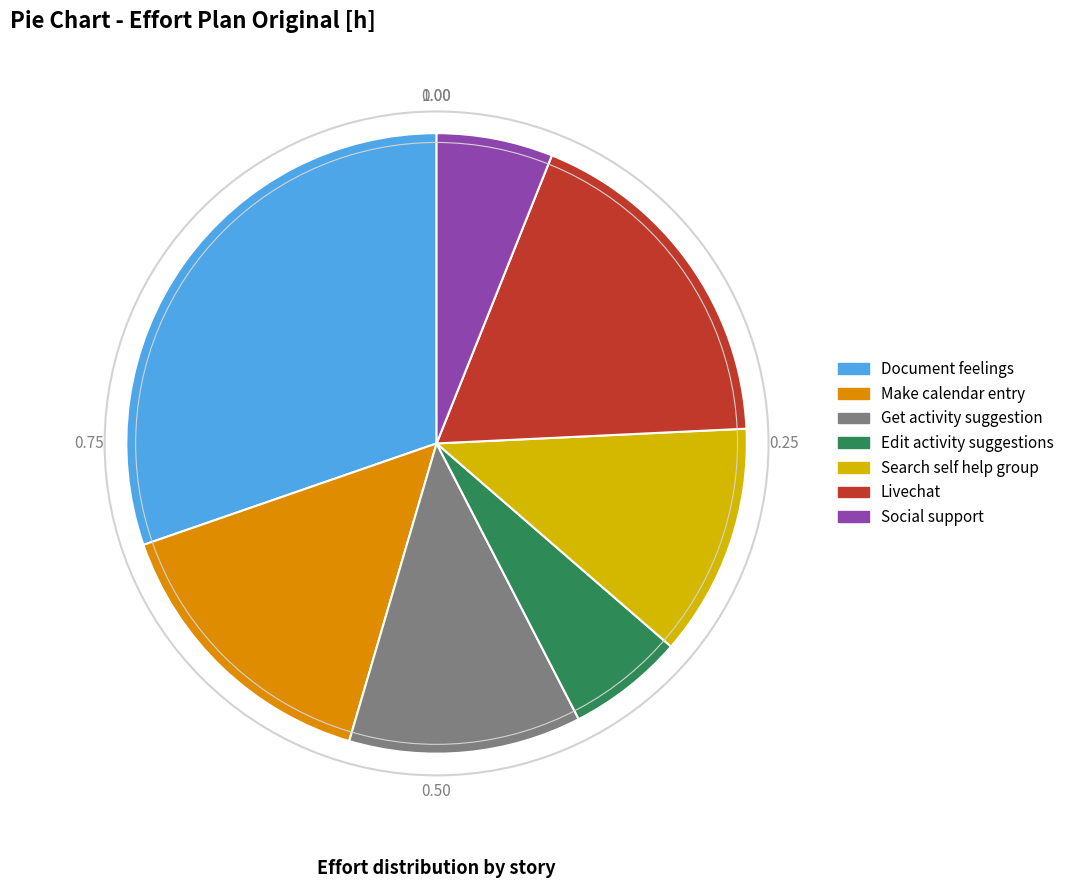

Between Document feelings and Livechat, which is larger?

Document feelings